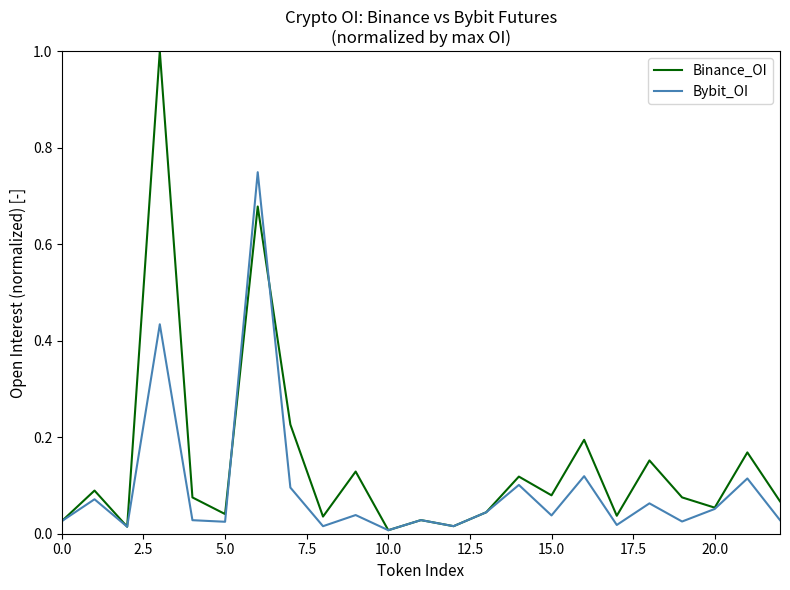

What are all the series names shown in the legend?

Binance_OI, Bybit_OI